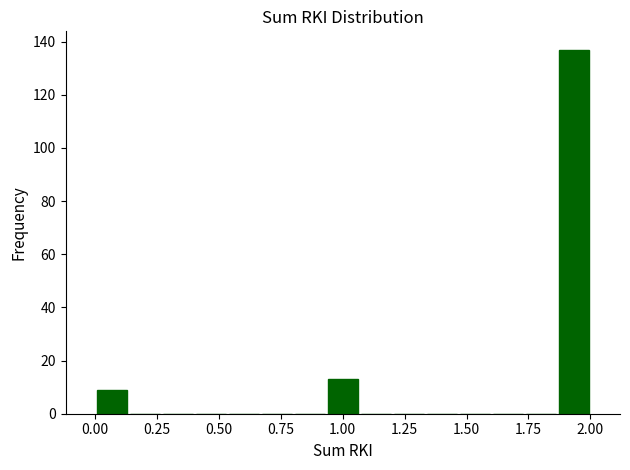

Read against the x-axis, roughly where is the centre of the tallest bar?

1.95